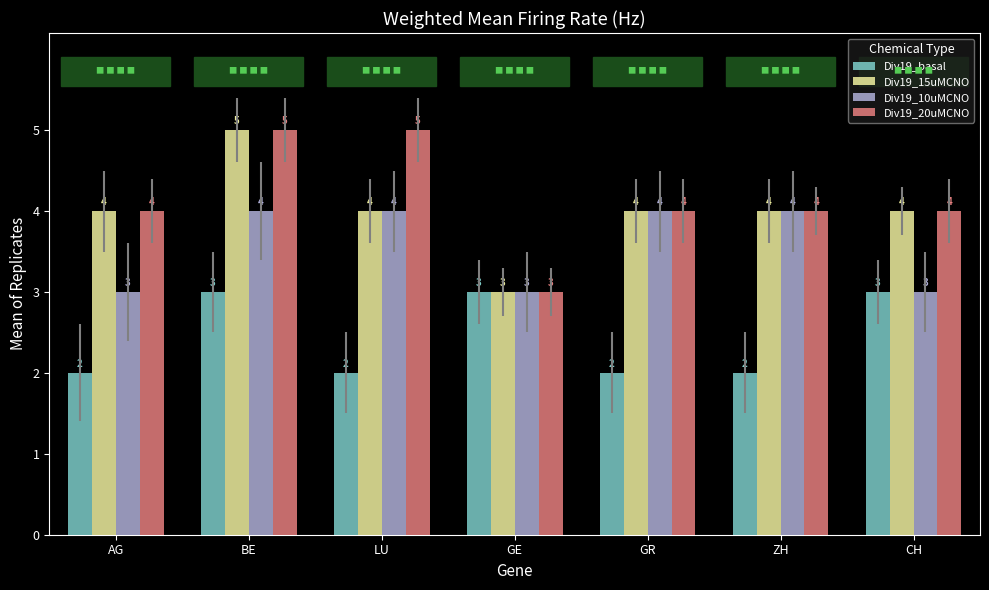

How many values in the Div19_20uMCNO series are below 4?

1